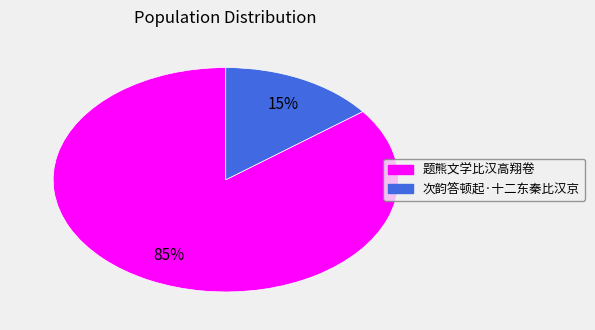

To the nearest percent, what is the average slice percentage?

50%